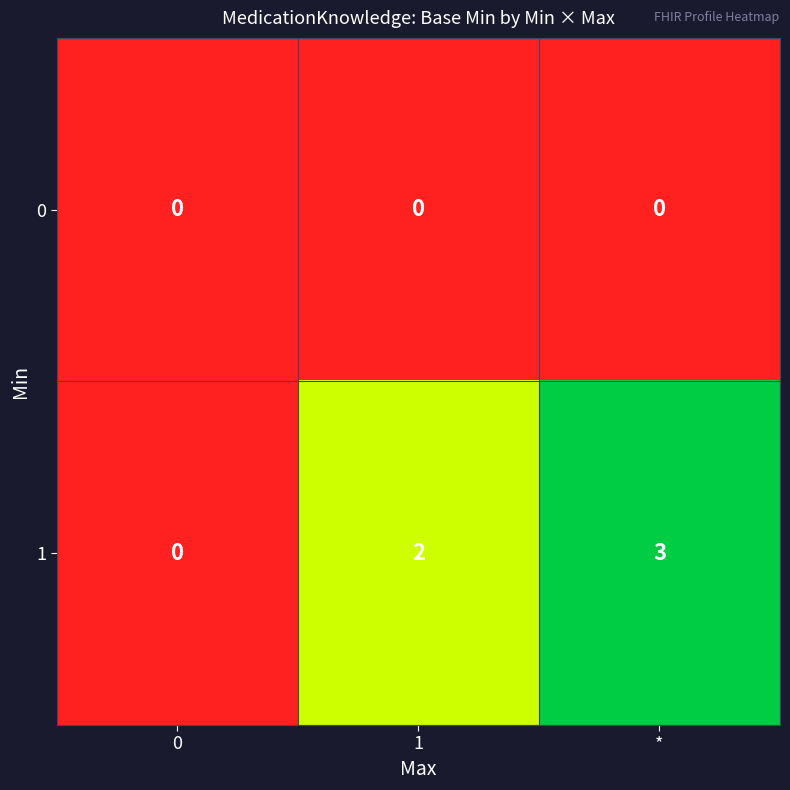

The value of 0 at * is 0. True or false?

True